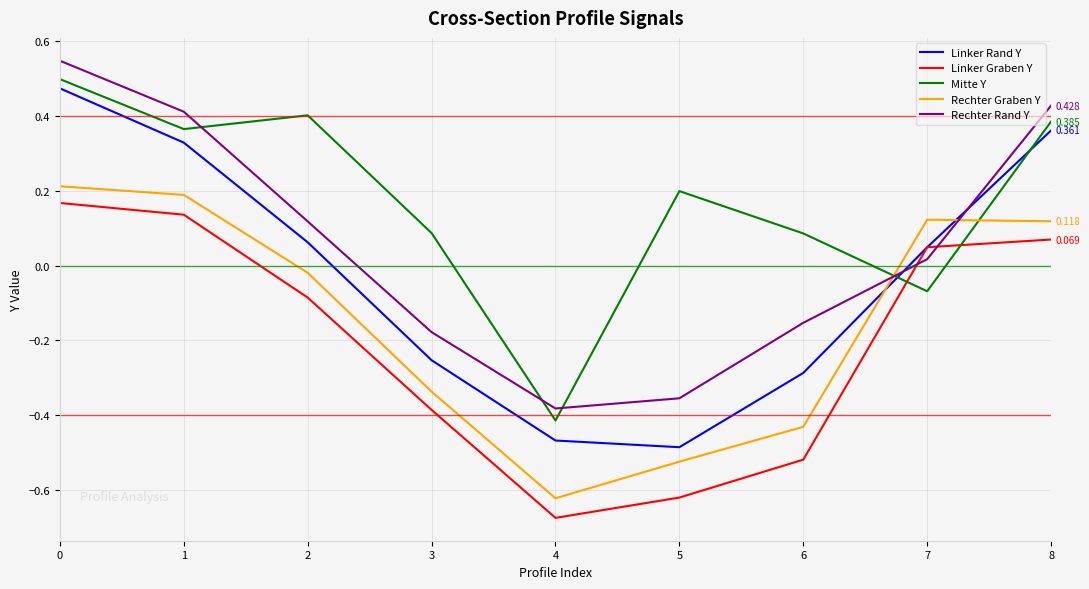

How many times do Mitte Y and Linker Graben Y cross each other?

2